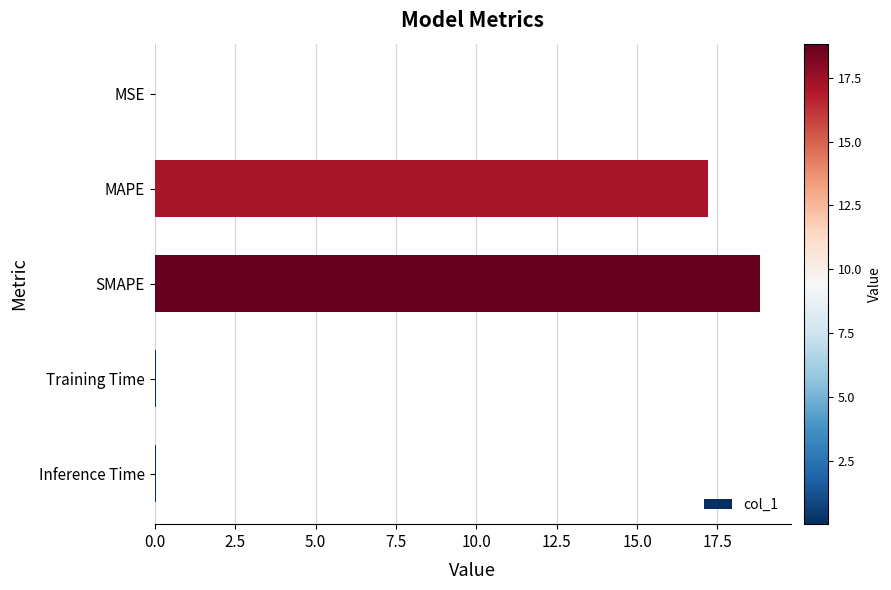

Are the bars grouped side by side (vs. stacked)?

No